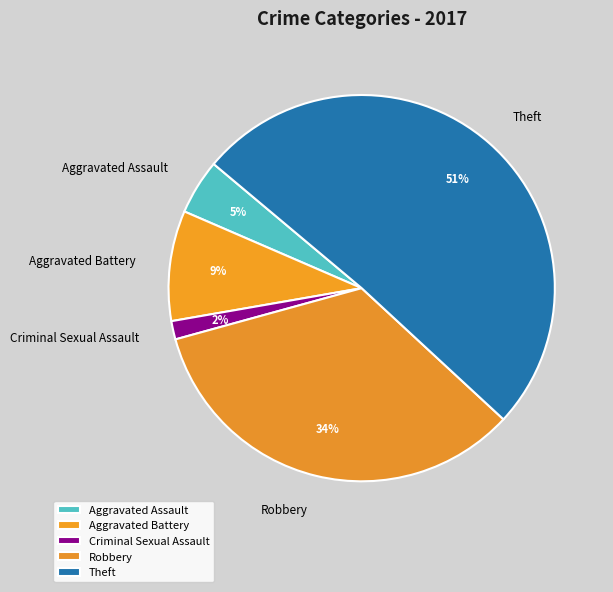

What percentage is the Aggravated Battery slice, to the nearest percent?

9%